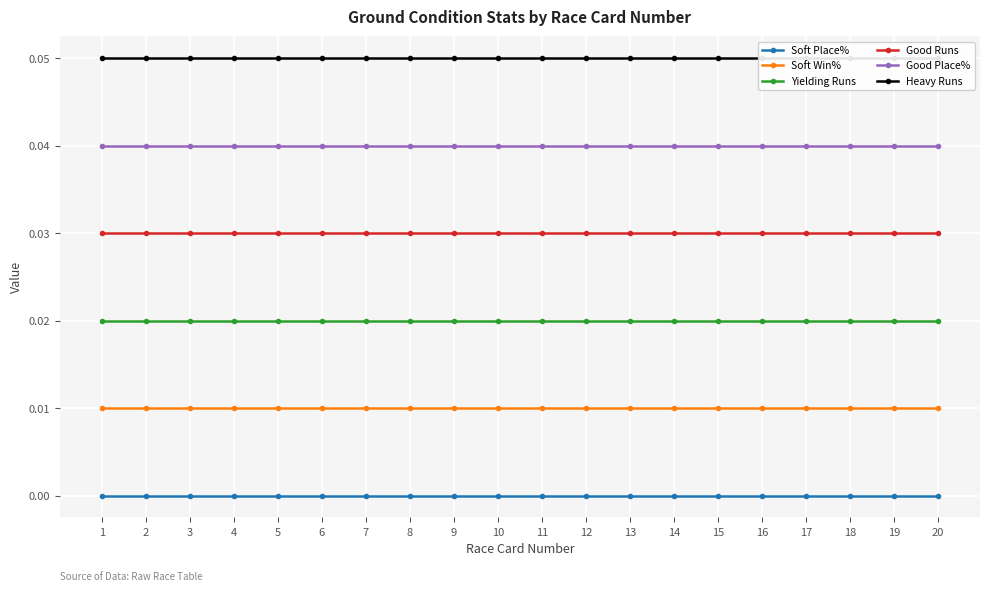

Reading left to right, list all the values displayed in this chart.

Soft Place%: 0.0	0.0	0.0	0.0	0.0	0.0	0.0	0.0	0.0	0.0	0.0	0.0	0.0	0.0	0.0	0.0	0.0	0.0	0.0	0.0
Soft Win%: 0.0	0.0	0.0	0.0	0.0	0.0	0.0	0.0	0.0	0.0	0.0	0.0	0.0	0.0	0.0	0.0	0.0	0.0	0.0	0.0
Yielding Runs: 0.0	0.0	0.0	0.0	0.0	0.0	0.0	0.0	0.0	0.0	0.0	0.0	0.0	0.0	0.0	0.0	0.0	0.0	0.0	0.0
Good Runs: 0.0	0.0	0.0	0.0	0.0	0.0	0.0	0.0	0.0	0.0	0.0	0.0	0.0	0.0	0.0	0.0	0.0	0.0	0.0	0.0
Good Place%: 0.0	0.0	0.0	0.0	0.0	0.0	0.0	0.0	0.0	0.0	0.0	0.0	0.0	0.0	0.0	0.0	0.0	0.0	0.0	0.0
Heavy Runs: 0.1	0.1	0.1	0.1	0.1	0.1	0.1	0.1	0.1	0.1	0.1	0.1	0.1	0.1	0.1	0.1	0.1	0.1	0.1	0.1